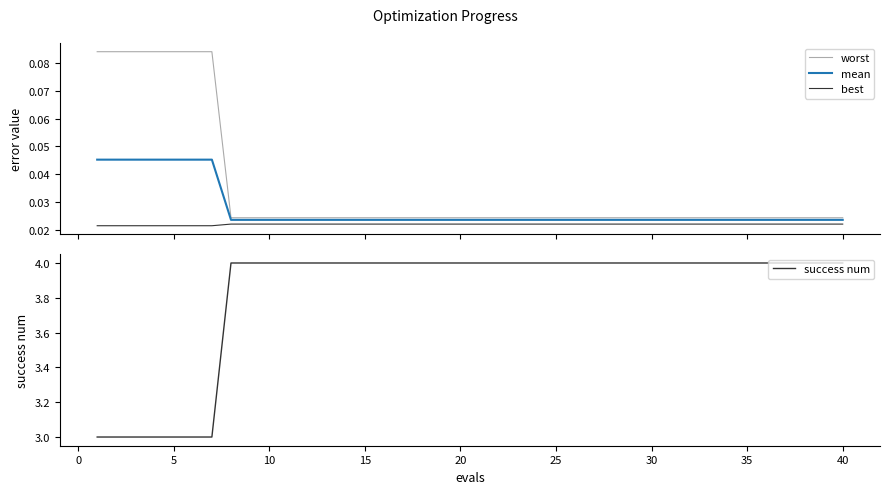

True or false: mean and best cross at least once.

False